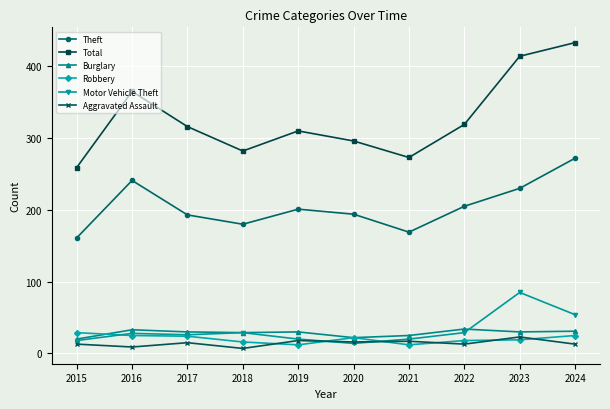

What is the difference between the highest and lowest values at 2021?

261